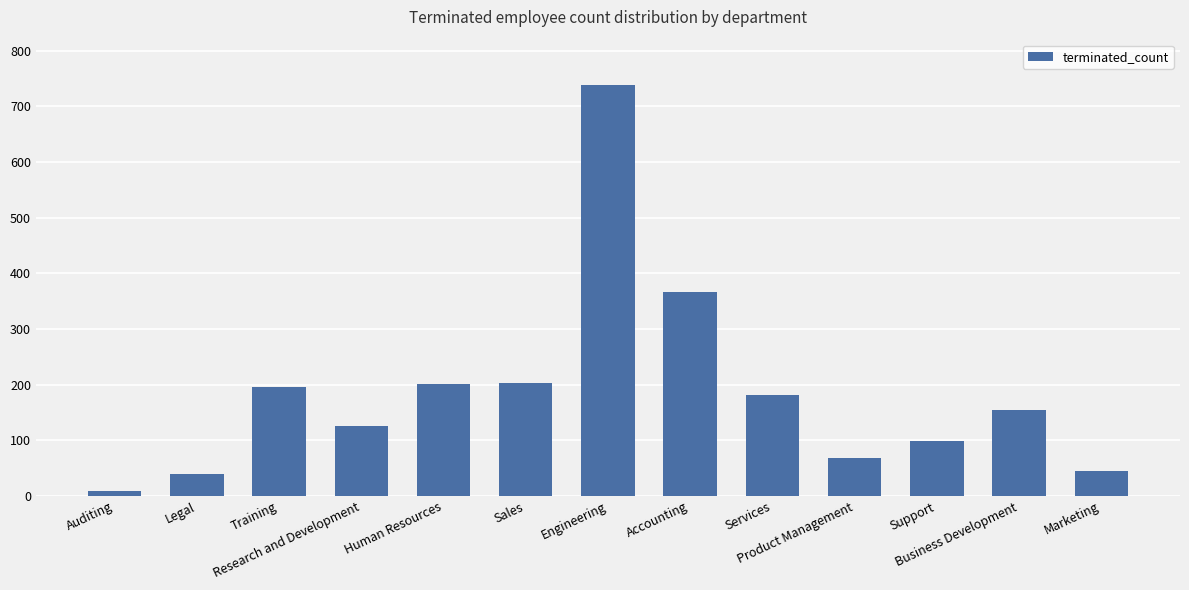

What is the average value?

186